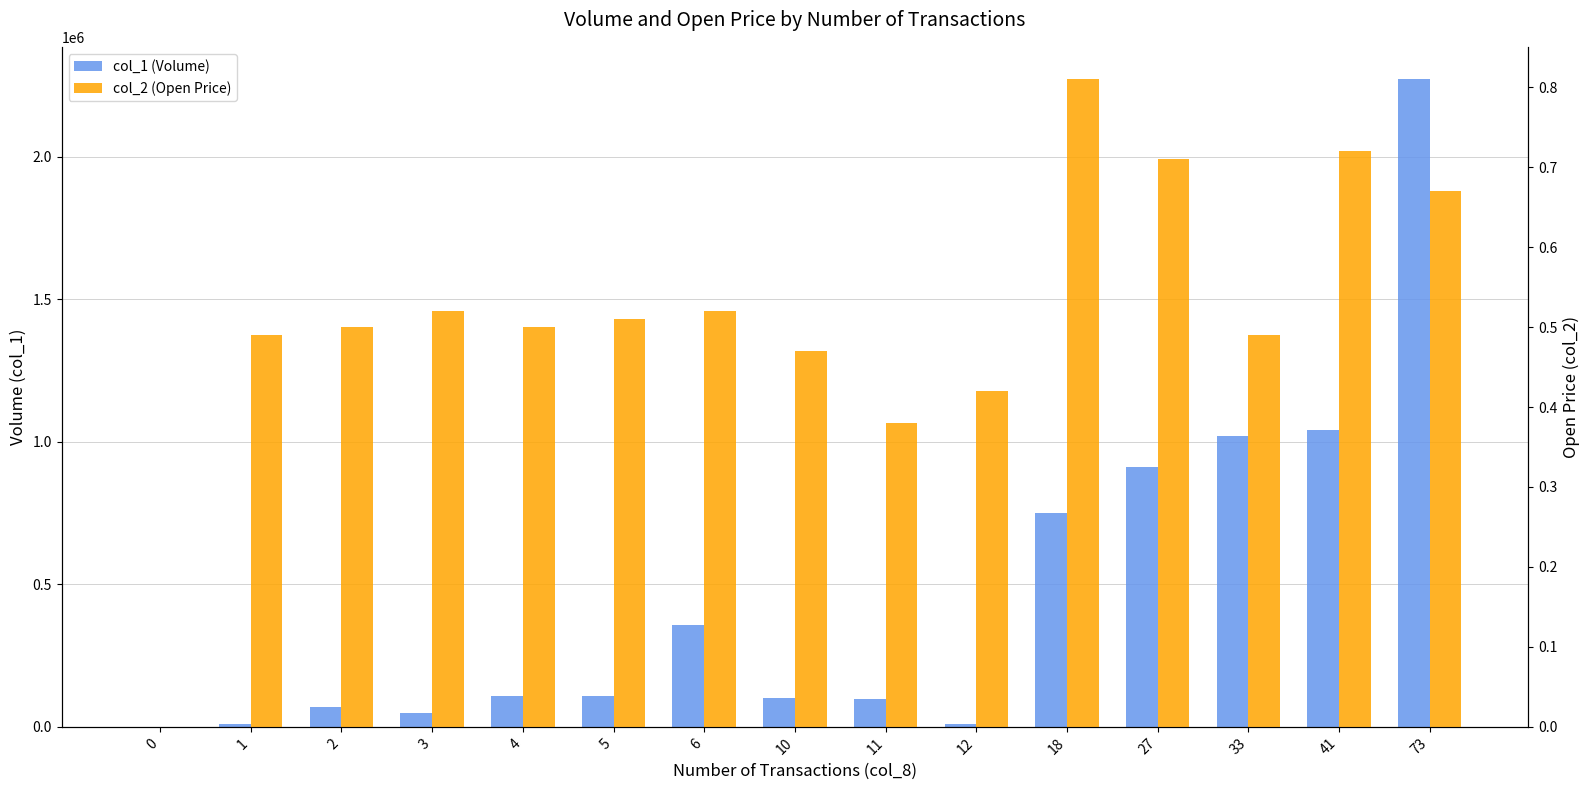

Is the value of col_1 (Volume) at 0 greater than the value of col_2 (Open Price) at 73?

No